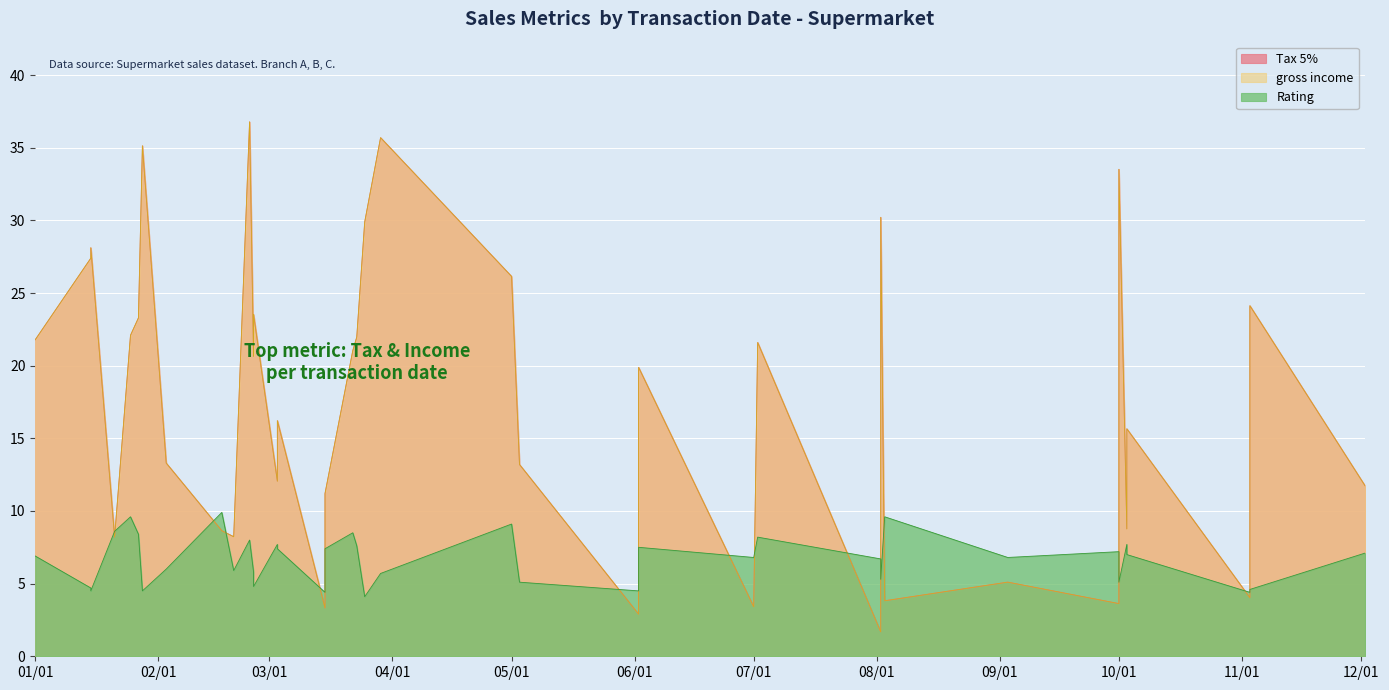

How many lines are shown in the chart?

3